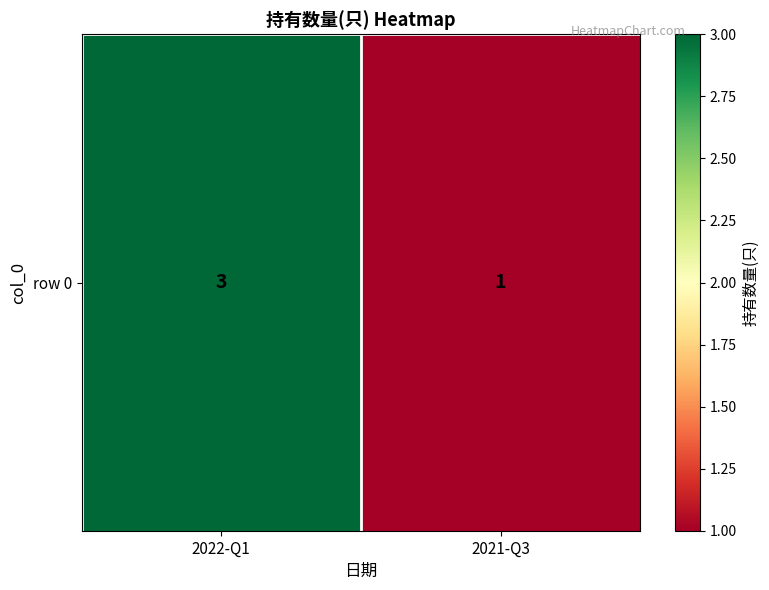

Which label corresponds to the largest value in the chart?

2022-Q1